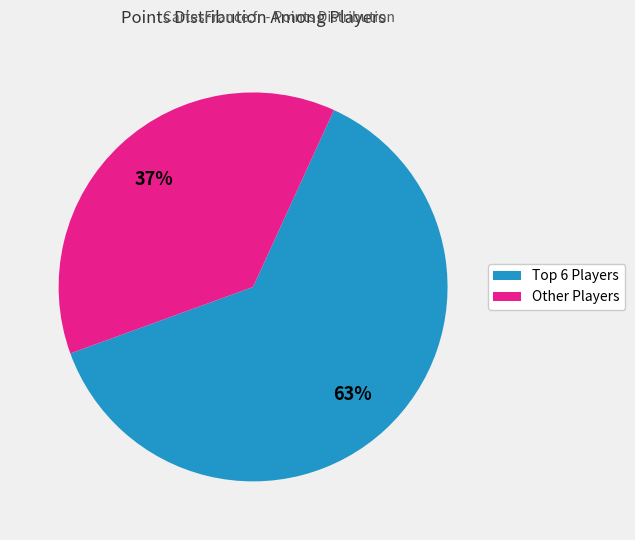

Is there a majority slice in this chart?

Yes